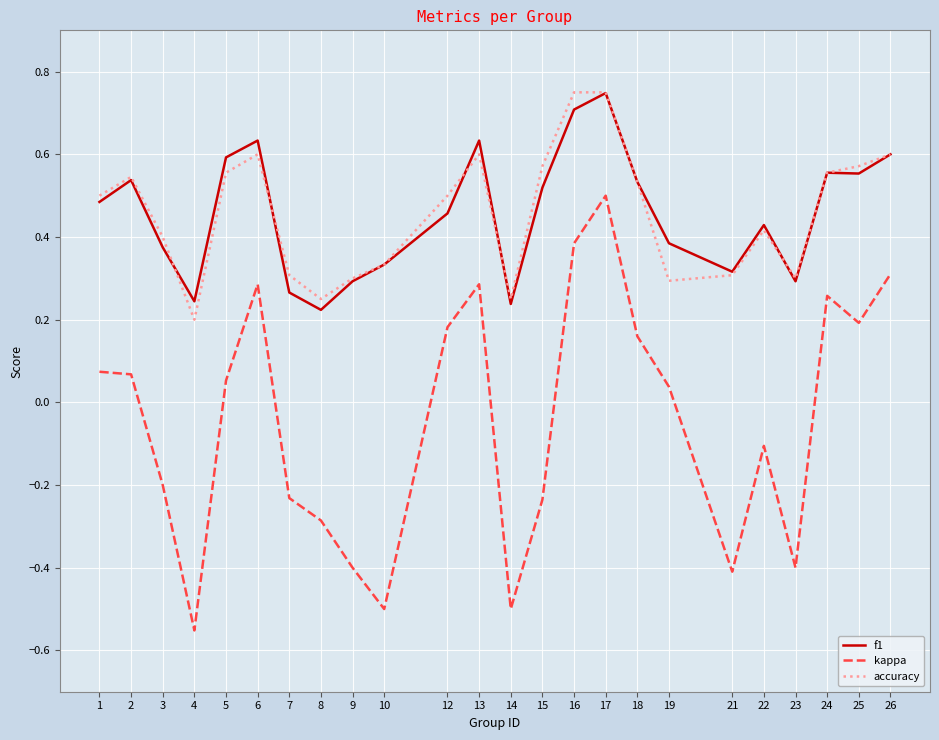

How many positive values does the kappa series have?

13